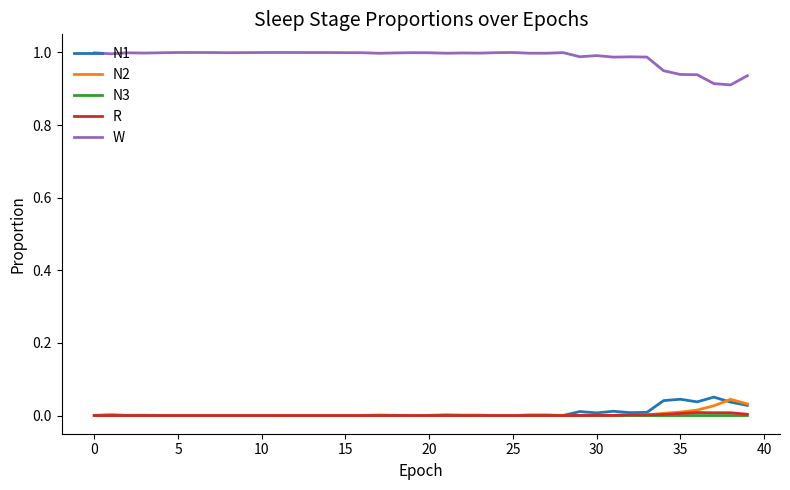

True or false: W and N2 intersect in this chart.

False